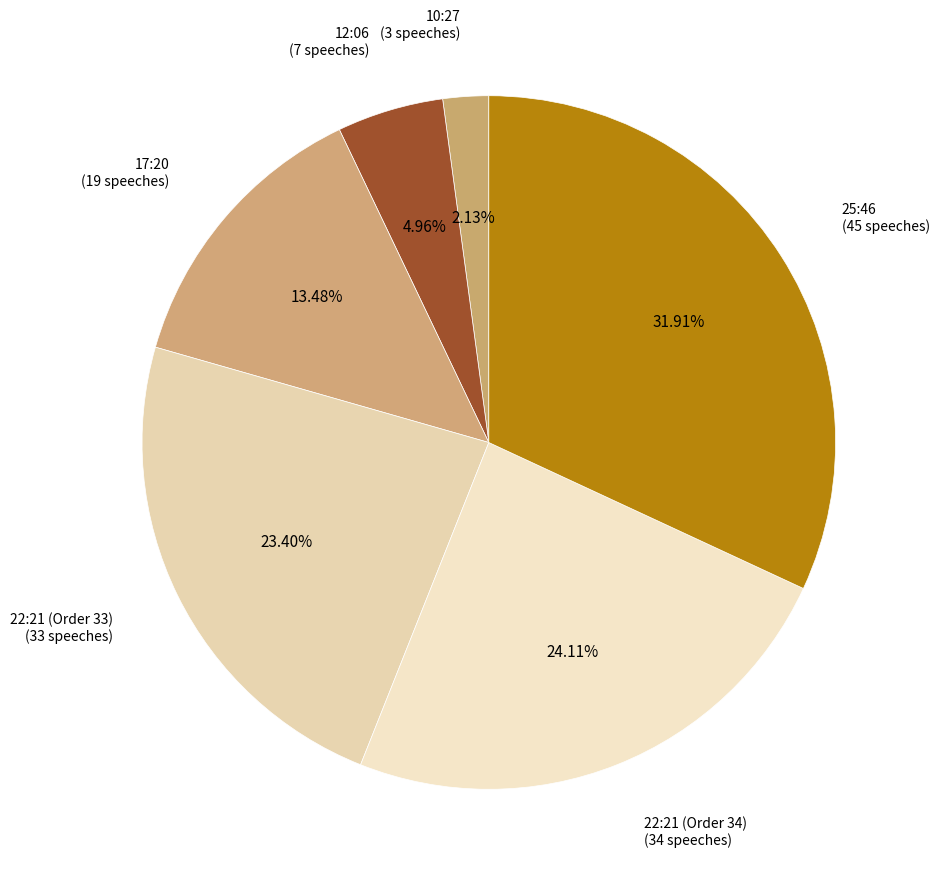

Is there a majority slice in this chart?

No